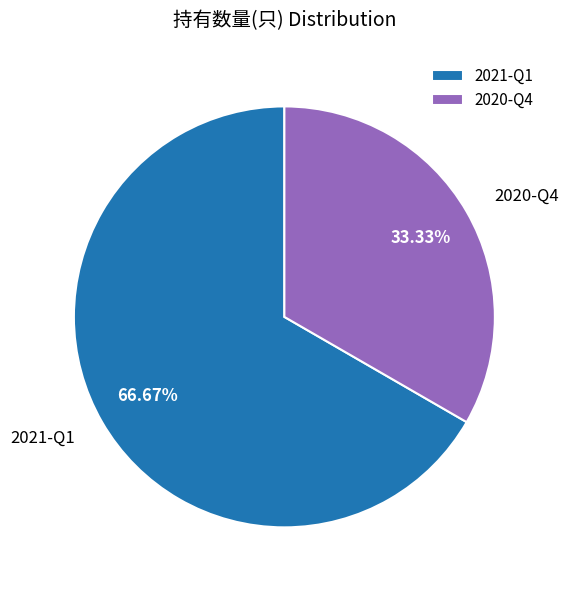

Which category has the smallest portion of the pie?

2020-Q4